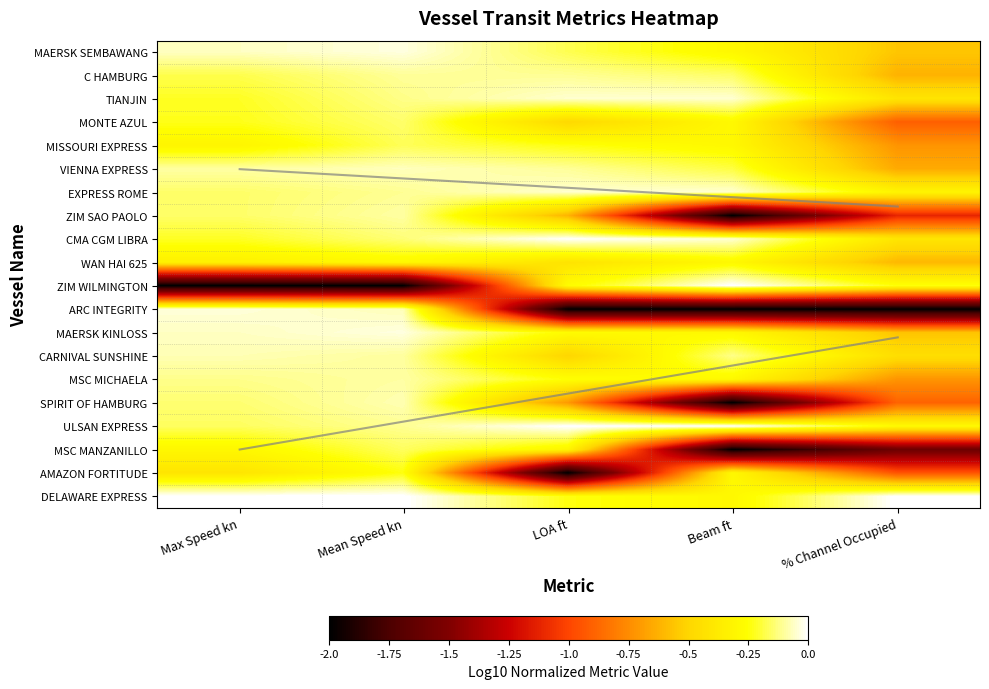

Between % Channel Occupied and LOA ft, which is larger?

LOA ft